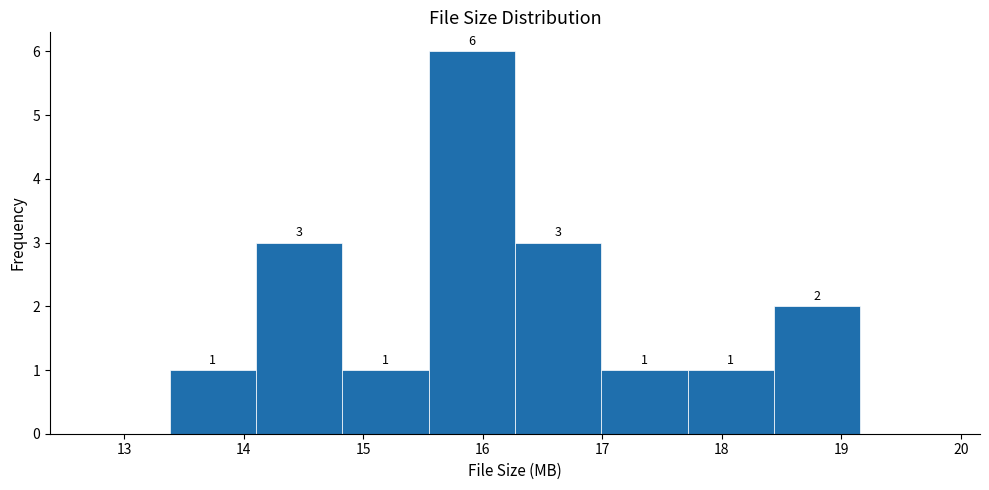

Which range on the x-axis has the tallest bar?

15.5 to 16.3